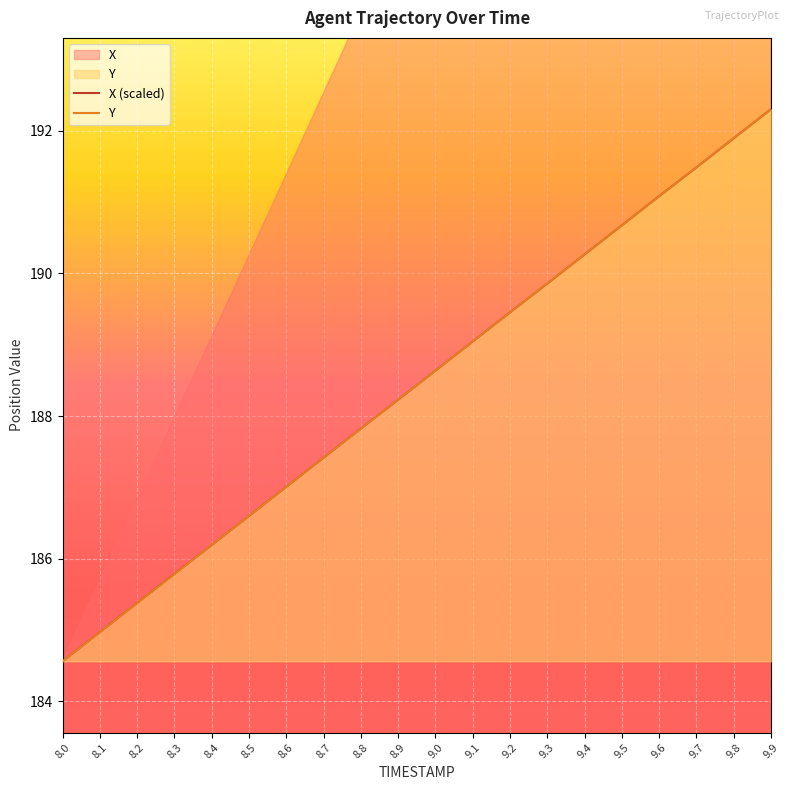

Which series changed the most between 9.0 and 9.3?

Y